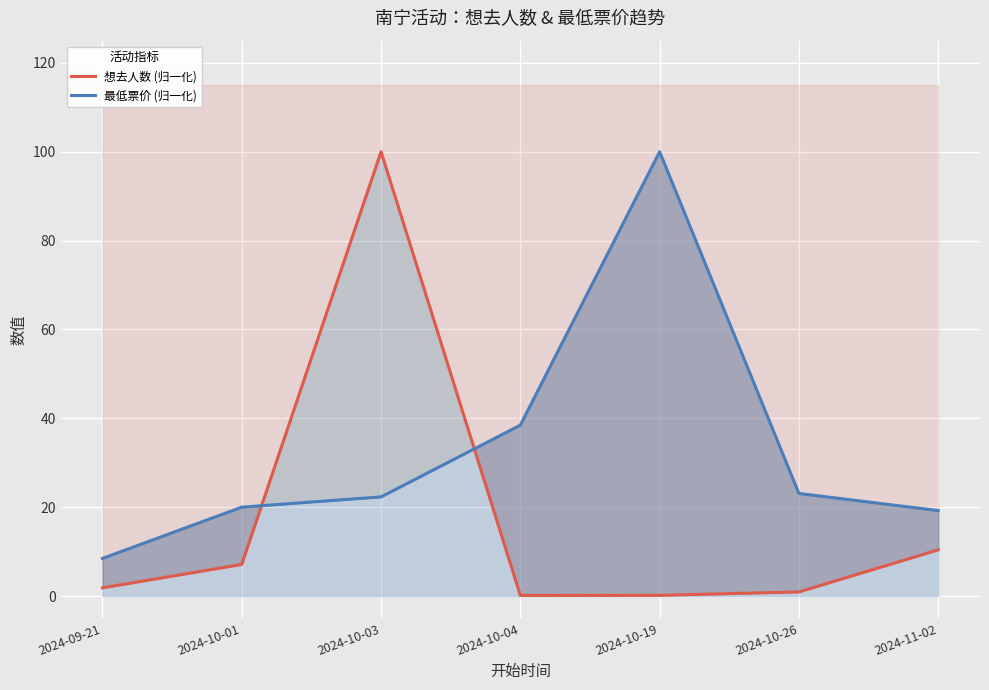

Where is 想去人数 (归一化) nearest to the value 50?

2024-11-02